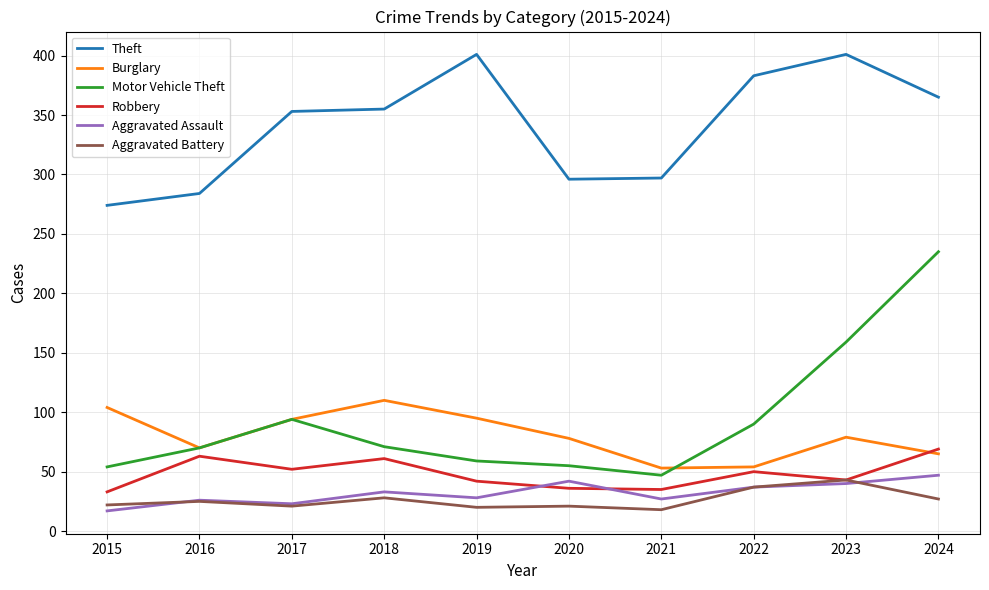

Which category has the highest value in the Aggravated Assault series?

2024